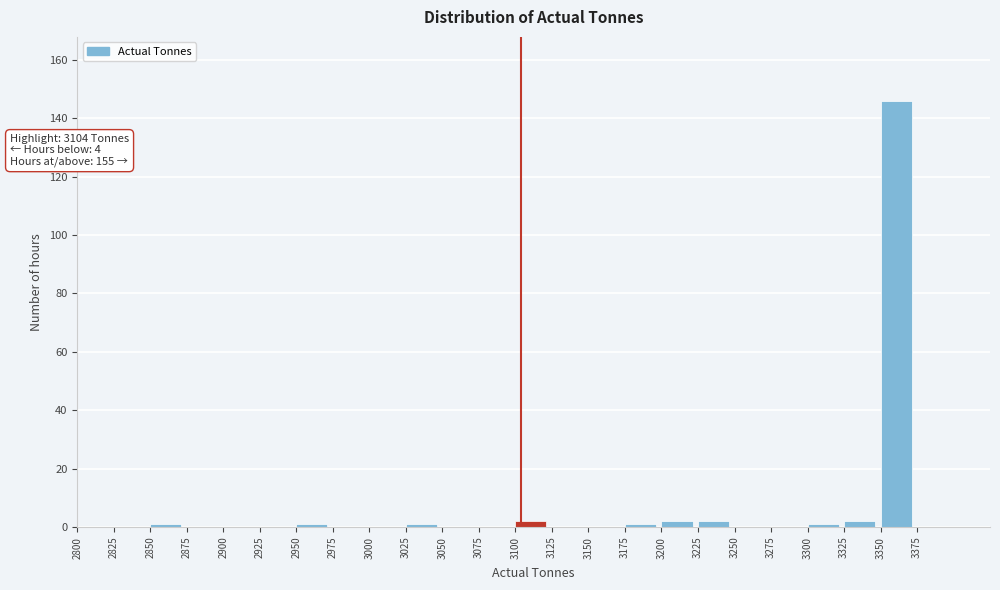

Which range on the x-axis has the tallest bar?

3350 to 3375